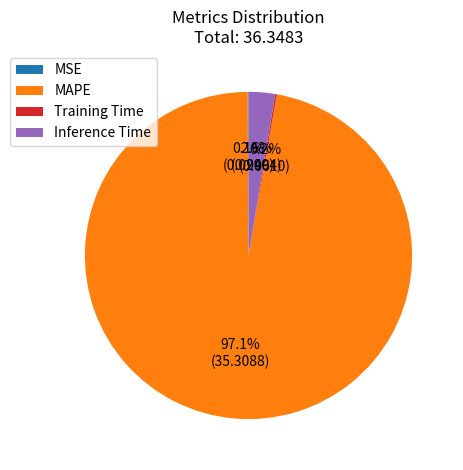

Does MAPE account for over 50% of the chart?

Yes